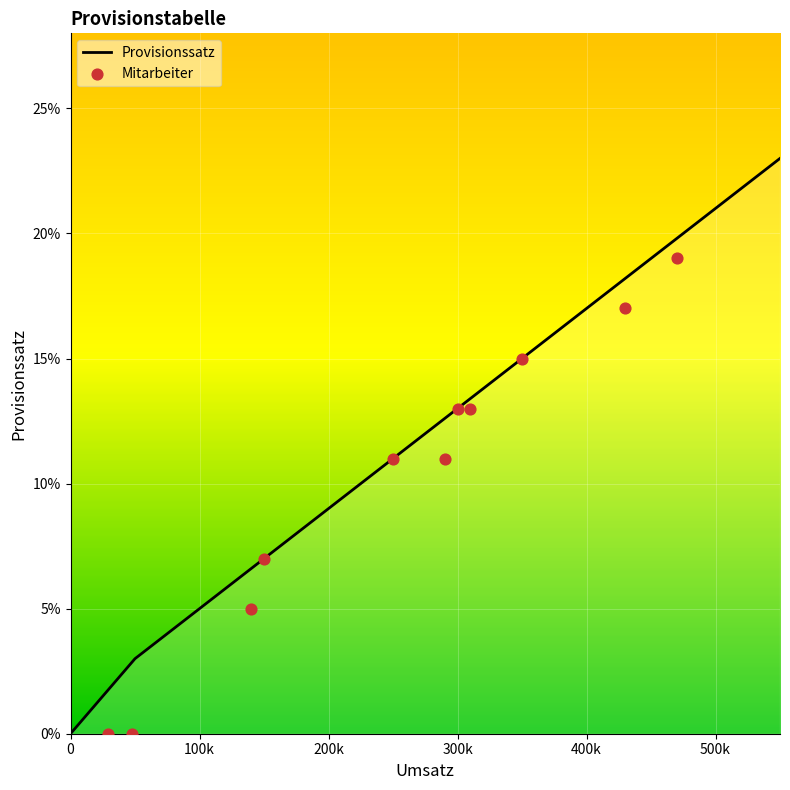

At how many categories does at least one series exceed 0?

12